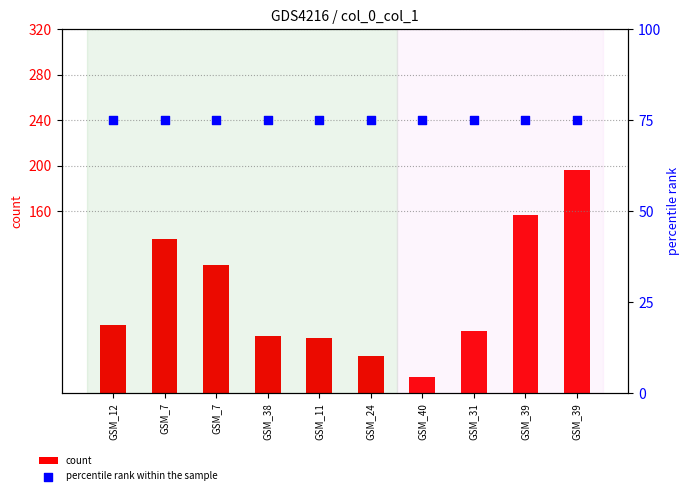

At how many categories does at least one series exceed 84?

4